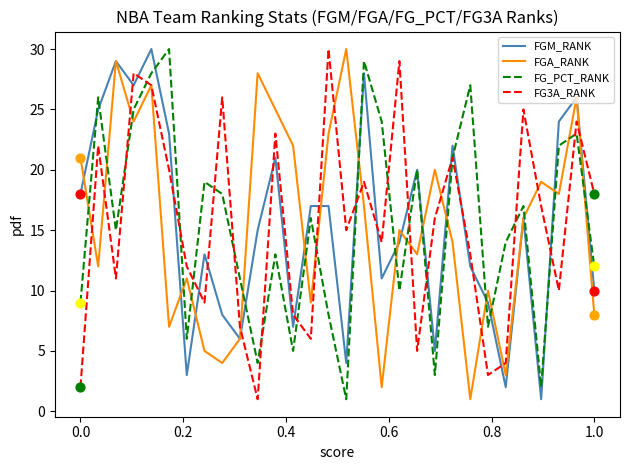

Which series ends up on top after the final intersection of FGM_RANK and FG3A_RANK?

FG3A_RANK